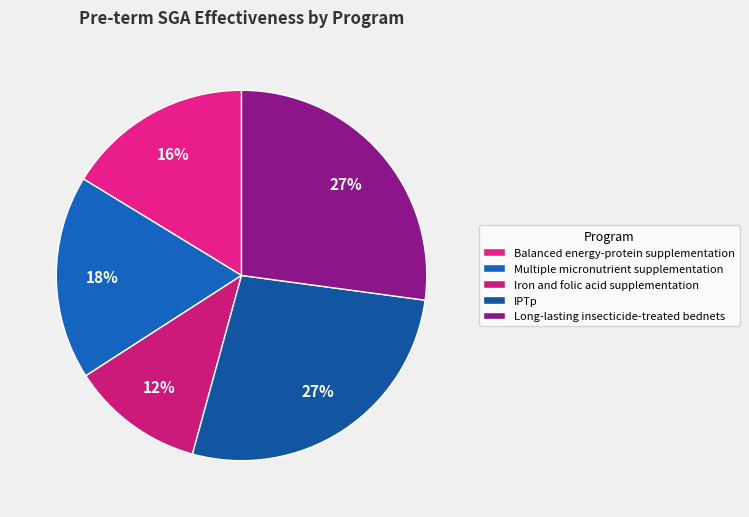

What percentage is the Long-lasting insecticide-treated bednets slice, to the nearest percent?

27%